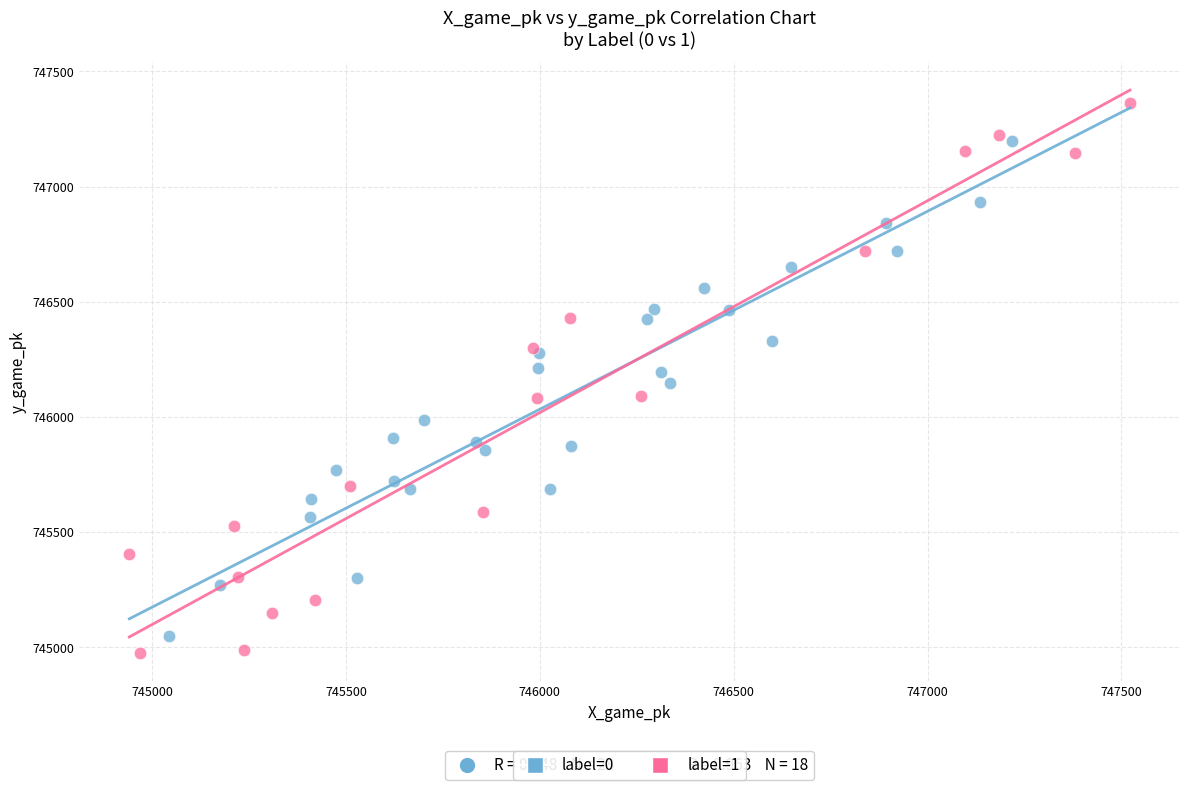

Which series contains the highest Y value?

label=1